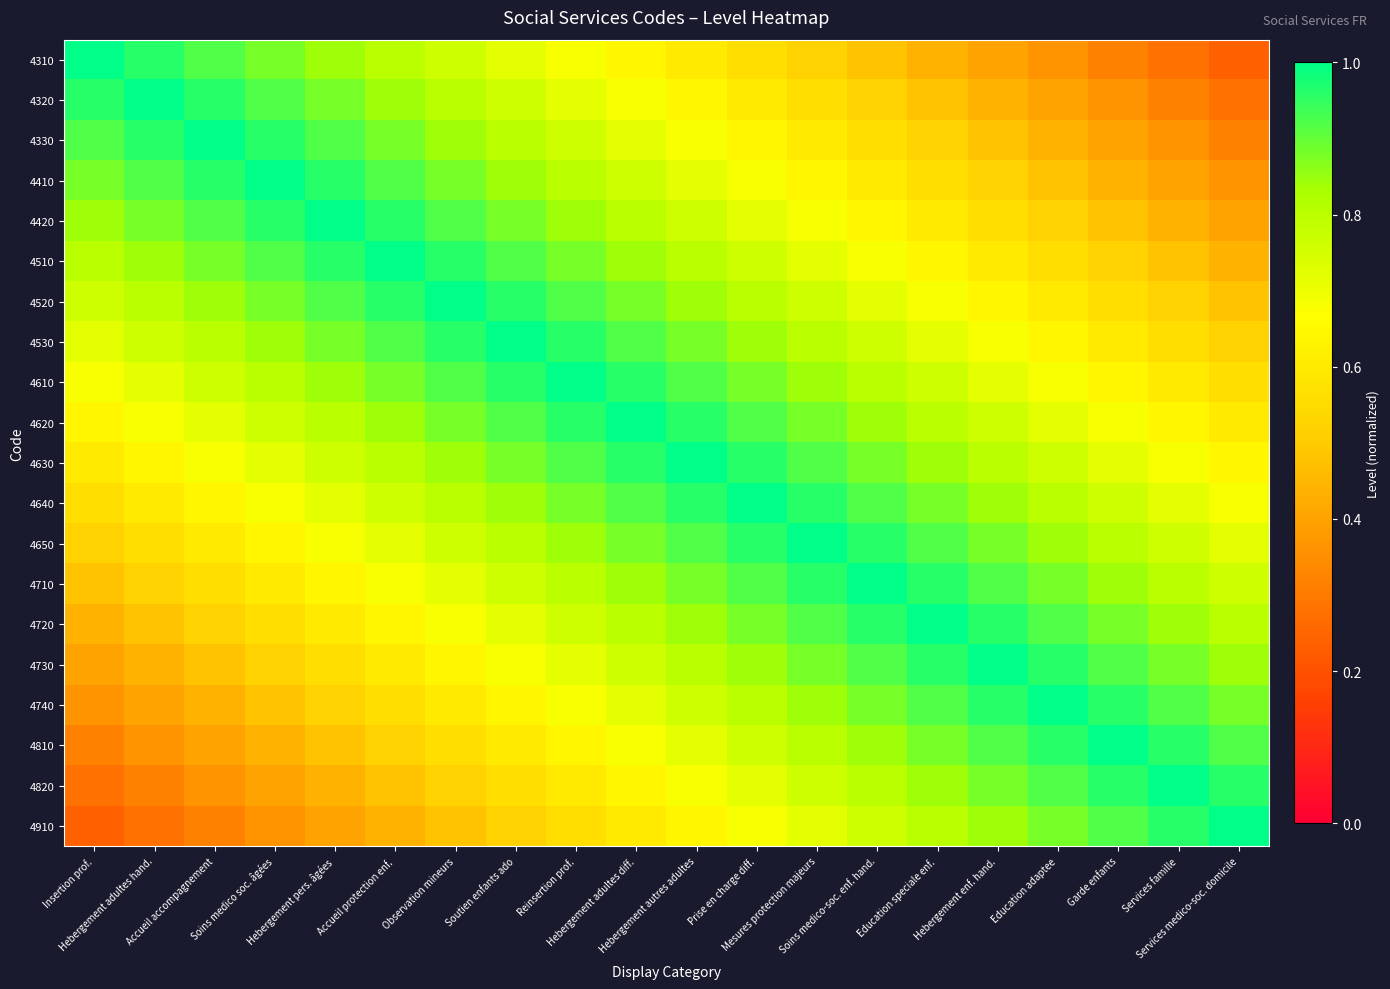

Which series has the widest spread of values?

4310